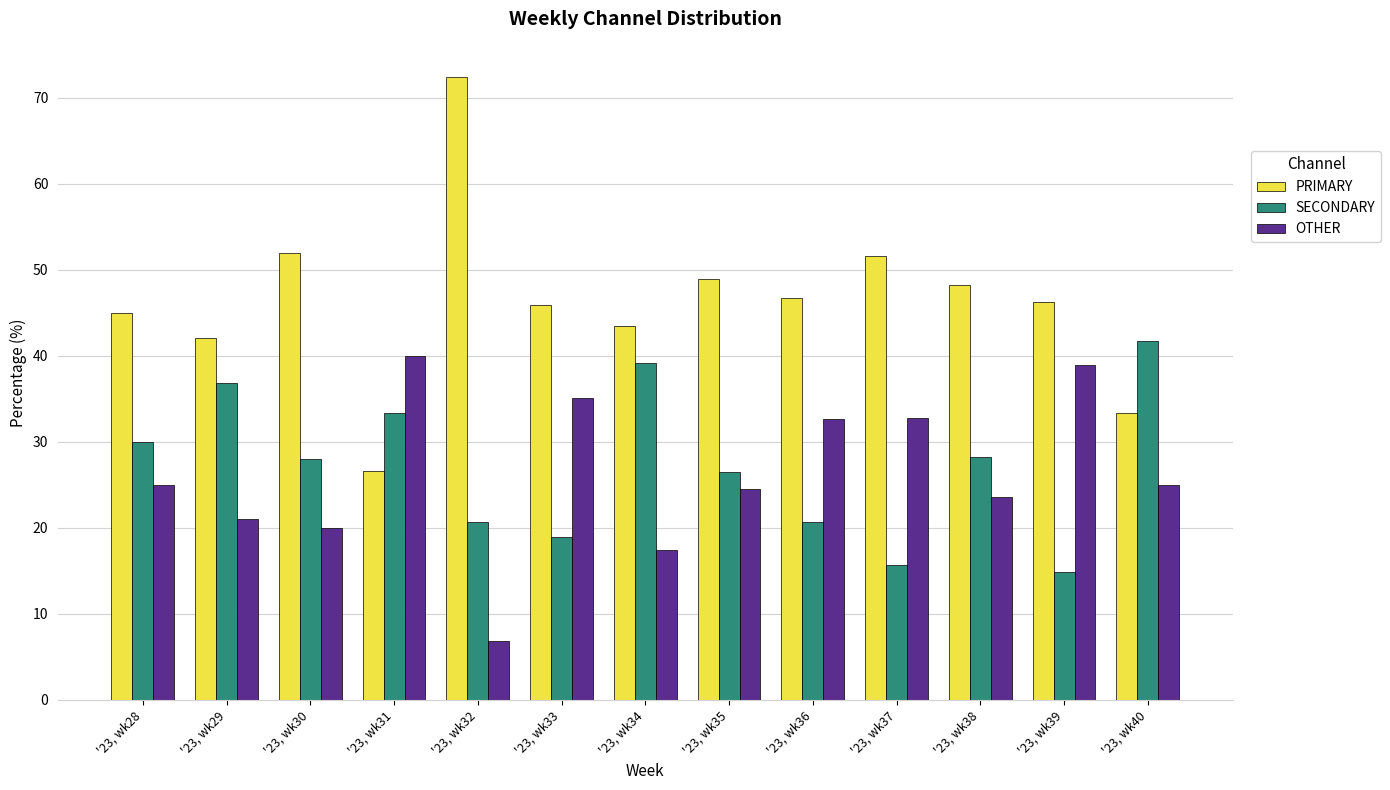

What is the value of the OTHER bar at the 8th from the left?

24.5